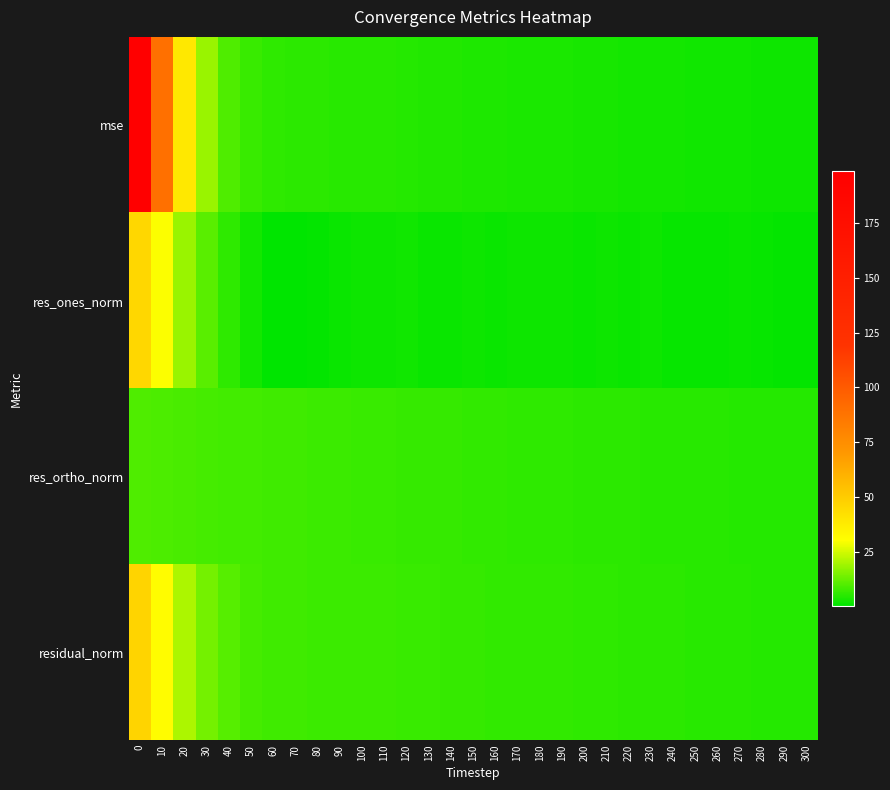

Reading left to right, what are all the values shown in this chart?

mse: 0=198.6	10=89.6	20=38.9	30=18.6	40=10.1	50=7.2	60=6.0	70=5.7	80=5.5	90=5.5	100=5.3	110=5.2	120=5.0	130=4.6	140=4.4	150=4.2	160=4.0	170=3.9	180=3.8	190=3.6	200=3.4	210=3.3	220=3.1	230=3.1	240=2.8	250=2.7	260=2.6	270=2.5	280=2.3	290=2.2	300=2.2
res_ones_norm: 0=45.7	10=30.0	20=18.6	30=11.3	40=6.2	50=3.0	60=0.8	70=0.5	80=1.1	90=1.9	100=2.1	110=2.3	120=2.4	130=1.9	140=1.9	150=2.1	160=1.9	170=2.0	180=2.2	190=2.1	200=1.9	210=2.0	220=1.9	230=2.2	240=1.6	250=1.6	260=1.4	270=1.7	280=1.3	290=1.0	300=1.0
res_ortho_norm: 0=9.9	10=9.4	20=9.0	30=8.8	40=8.5	50=8.3	60=8.1	70=7.9	80=7.7	90=7.5	100=7.3	110=7.2	120=7.0	130=6.8	140=6.7	150=6.5	160=6.3	170=6.2	180=6.1	190=6.0	200=5.8	210=5.7	220=5.5	230=5.4	240=5.3	250=5.2	260=5.1	270=5.0	280=4.9	290=4.8	300=4.8
residual_norm: 0=46.7	10=31.4	20=20.7	30=14.3	40=10.6	50=8.9	60=8.2	70=7.9	80=7.8	90=7.8	100=7.6	110=7.6	120=7.4	130=7.1	140=6.9	150=6.8	160=6.6	170=6.5	180=6.5	190=6.3	200=6.1	210=6.0	220=5.8	230=5.8	240=5.5	250=5.4	260=5.3	270=5.3	280=5.1	290=4.9	300=4.9